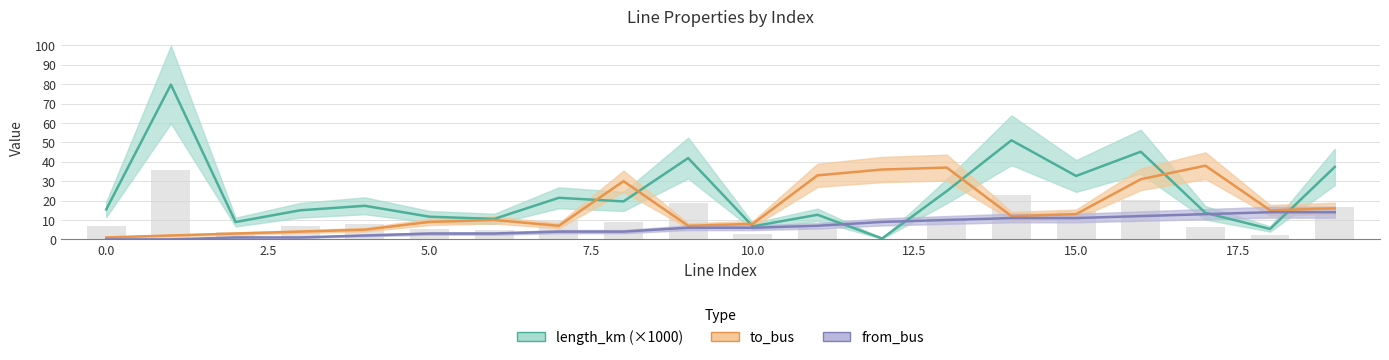

Which series has the largest total across all categories?

length_km (×1000)